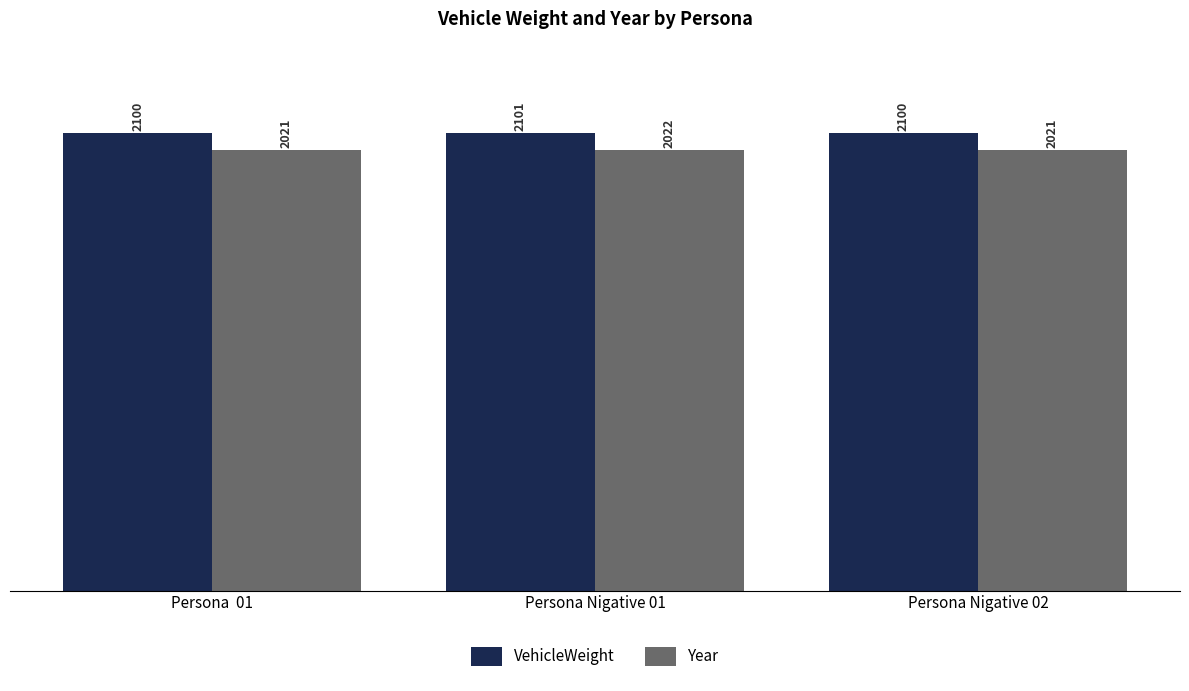

What is the difference between the maximum and second lowest values in the VehicleWeight series?

1